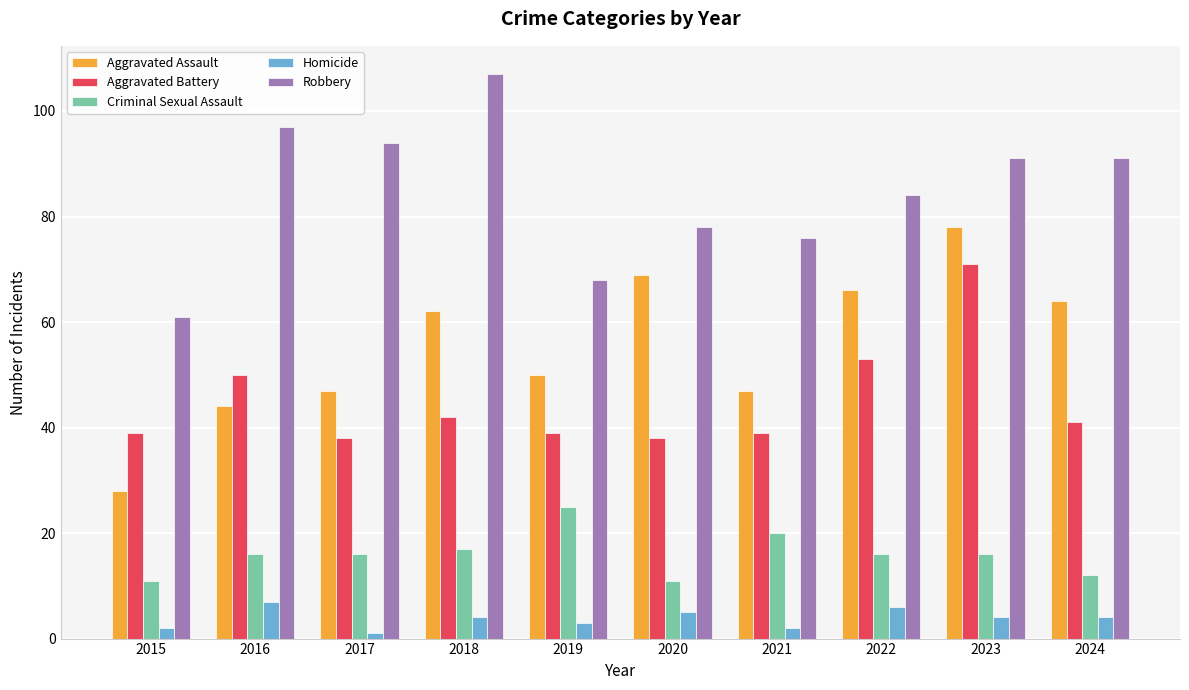

What is the highest value of the Aggravated Assault series?

78